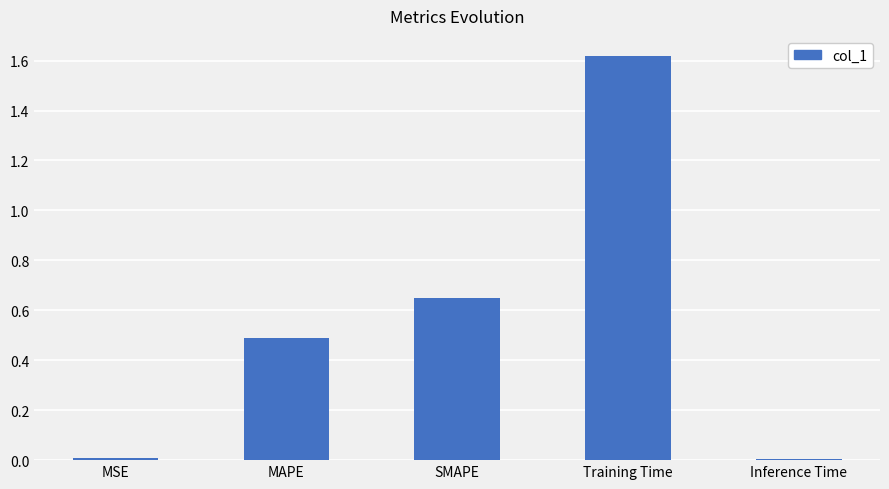

What is the difference between the values at SMAPE and Training Time?

1.0